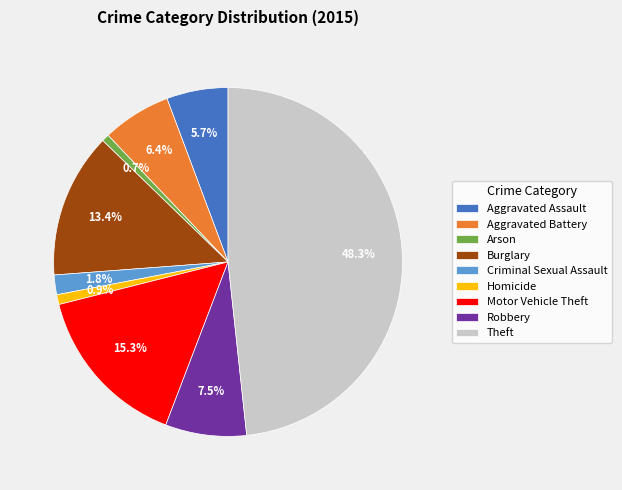

What portion of the pie excludes Aggravated Assault?

94.3%